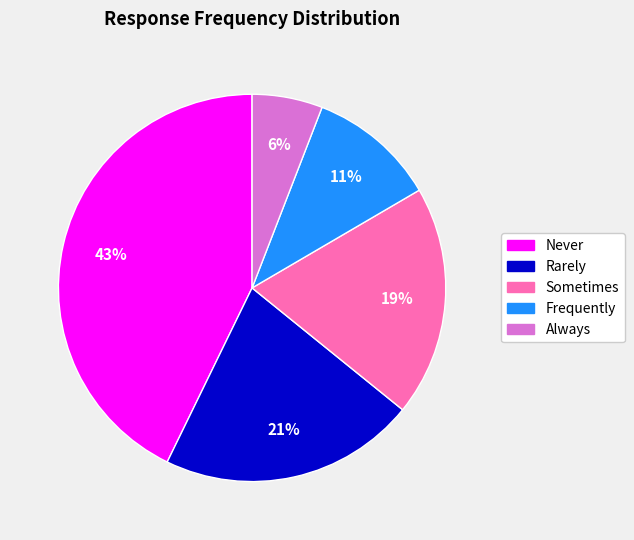

How many segments does this pie chart have?

5